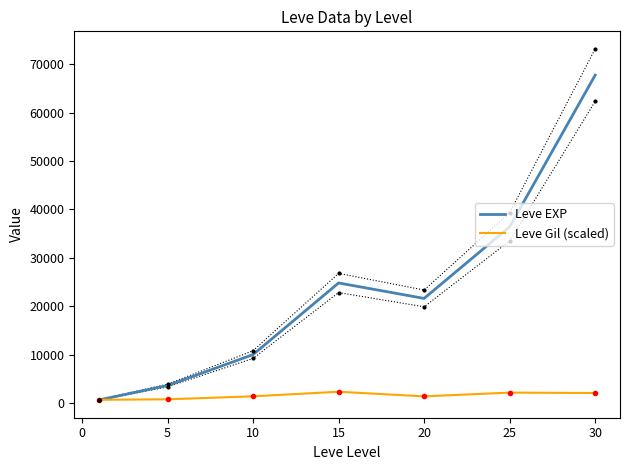

What is the difference between the maximum and second lowest values in the Leve Gil (scaled) series?

1560